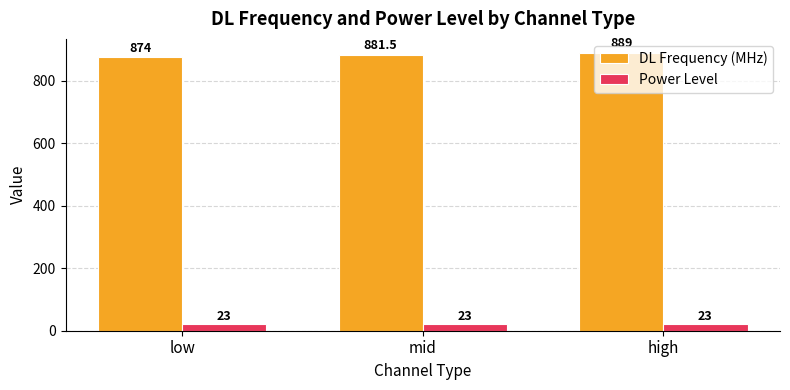

What is the approximate value of Power Level at low?

23.0